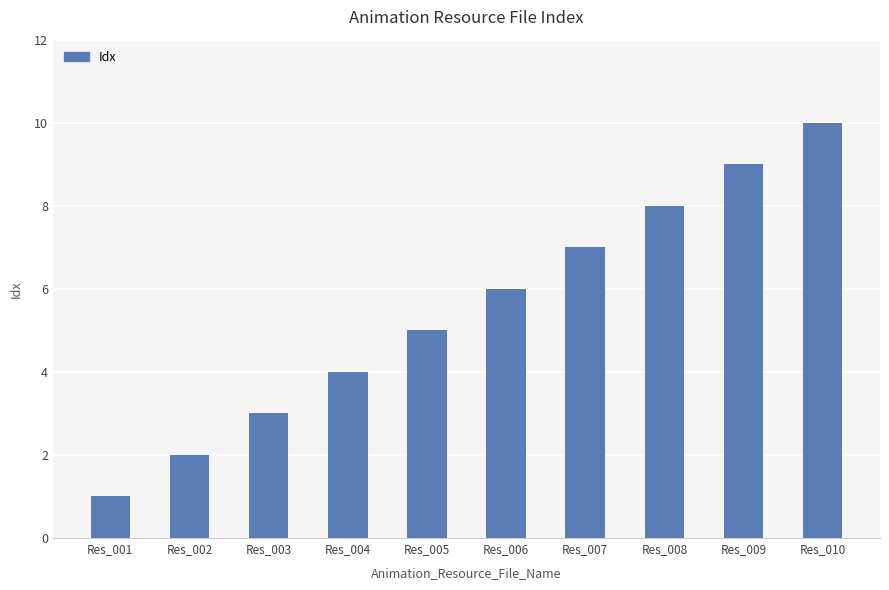

The chart shows a value of 9 at Res_009. True or false?

True